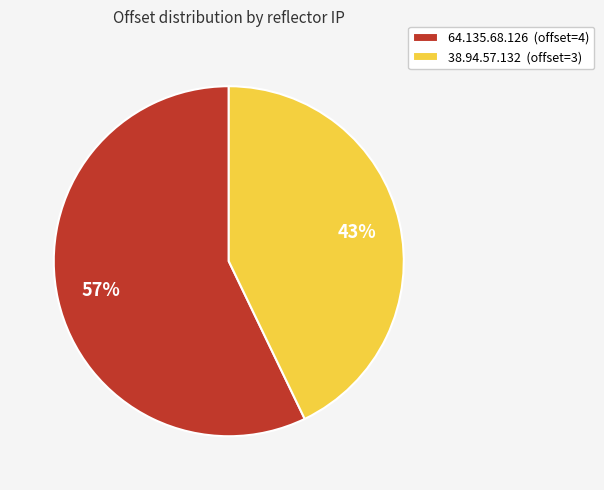

True or false: 64.135.68.126 accounts for 50% of the total.

False